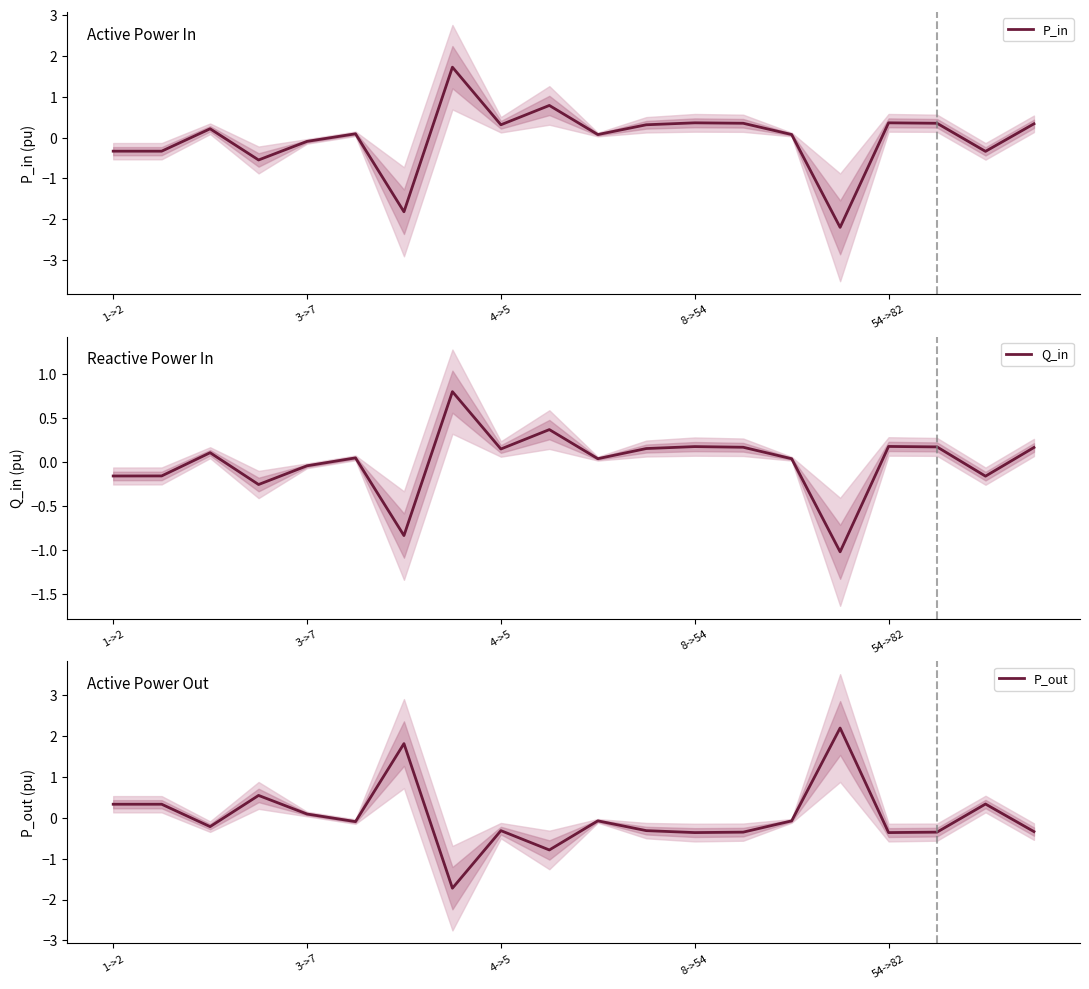

The value of P_out at 54->82 is 0.0. True or false?

False